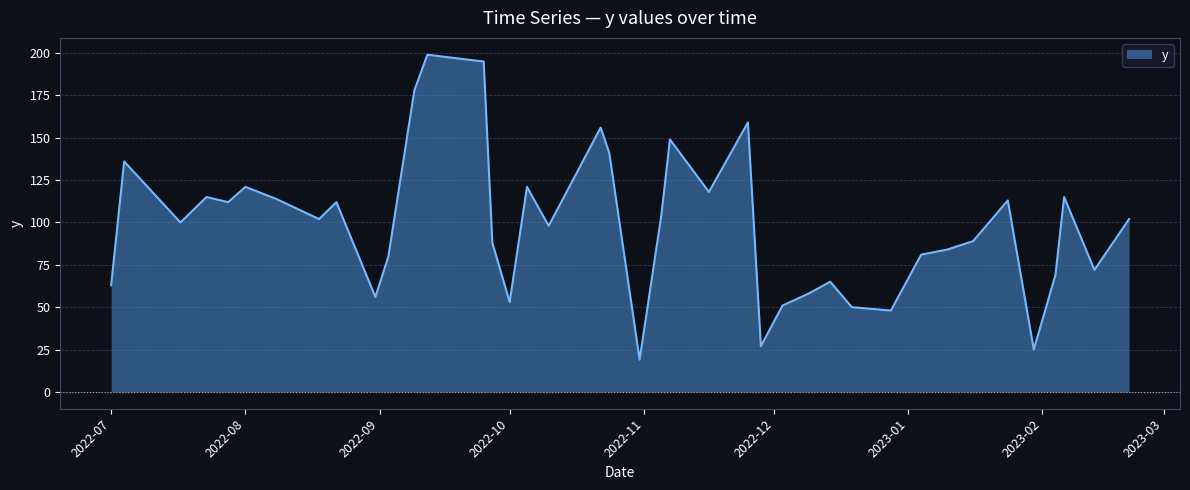

True or false: there are more than 0 points higher than both neighbors.

True